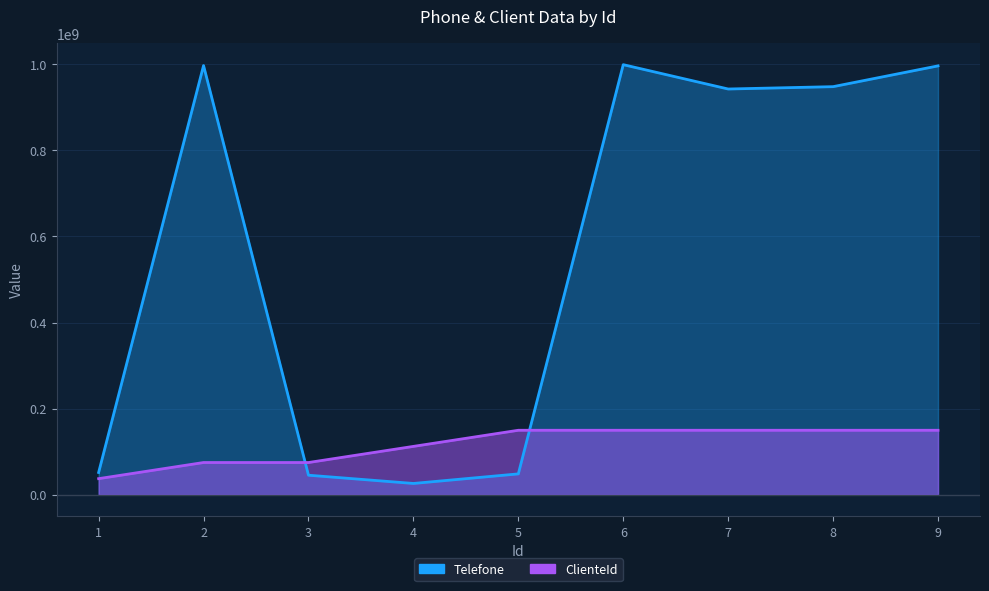

Which label corresponds to the largest value in the chart?

6